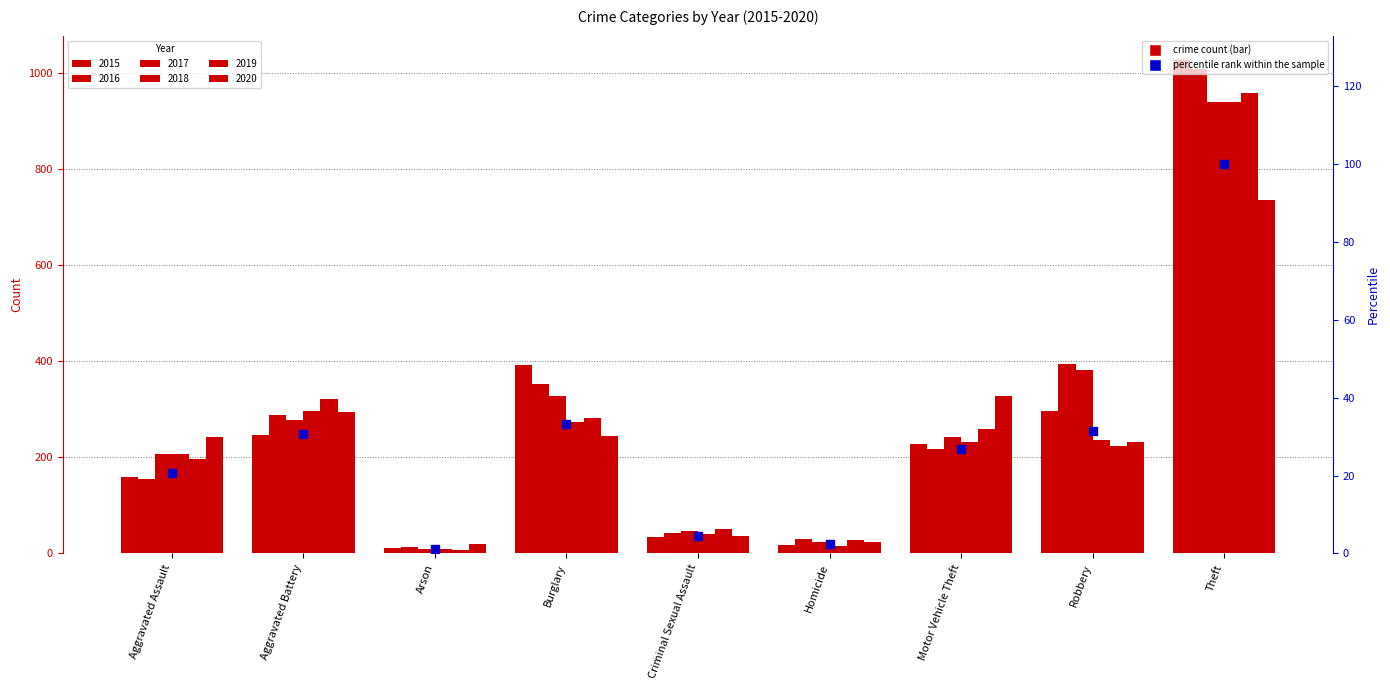

True or false: the data shows 4.2 at Homicide.

False